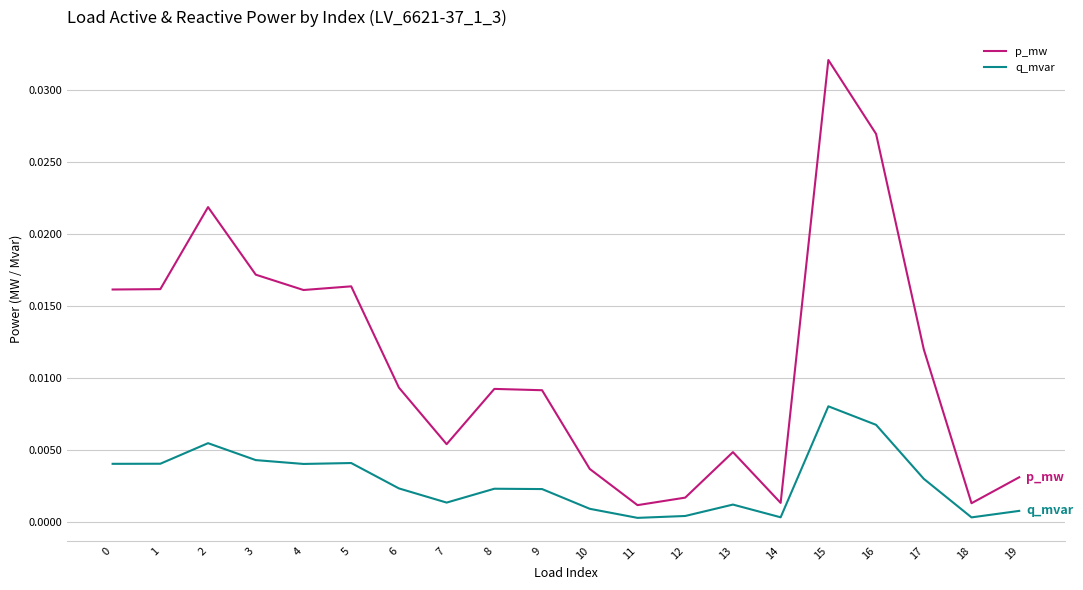

What are all the series names shown in the legend?

p_mw, q_mvar